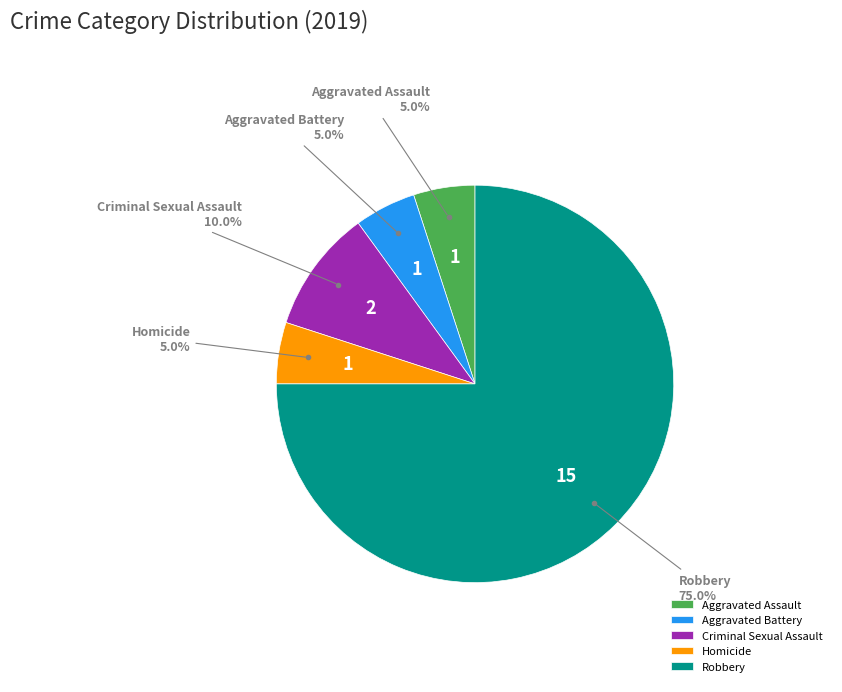

Which category has the biggest portion of the pie?

Robbery